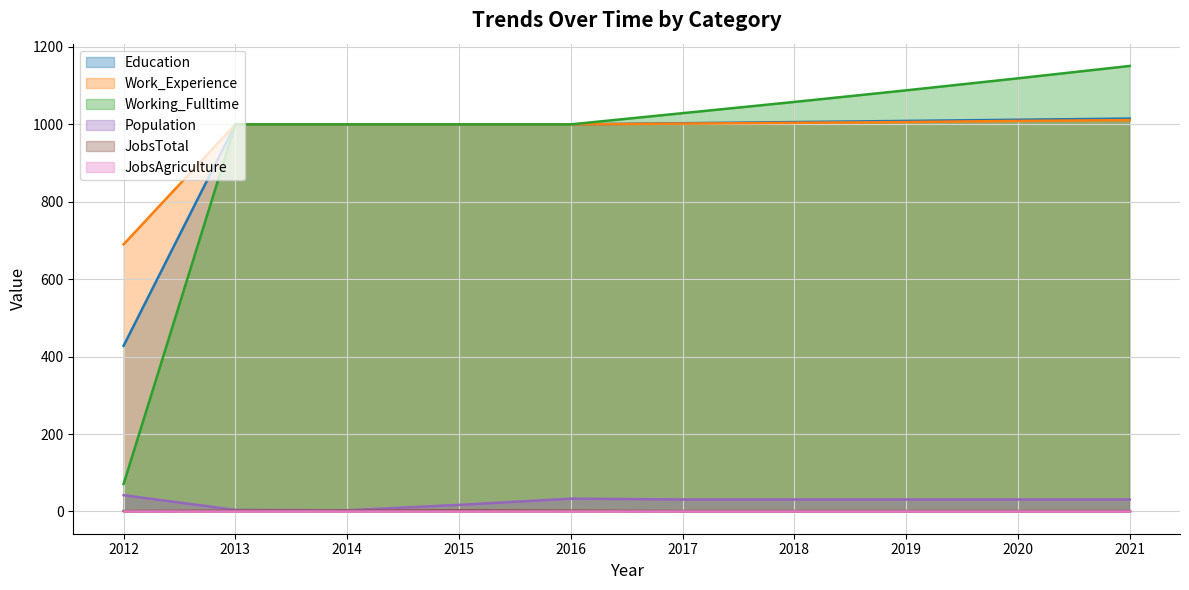

True or false: JobsTotal has a value of 0 at 2020.

False